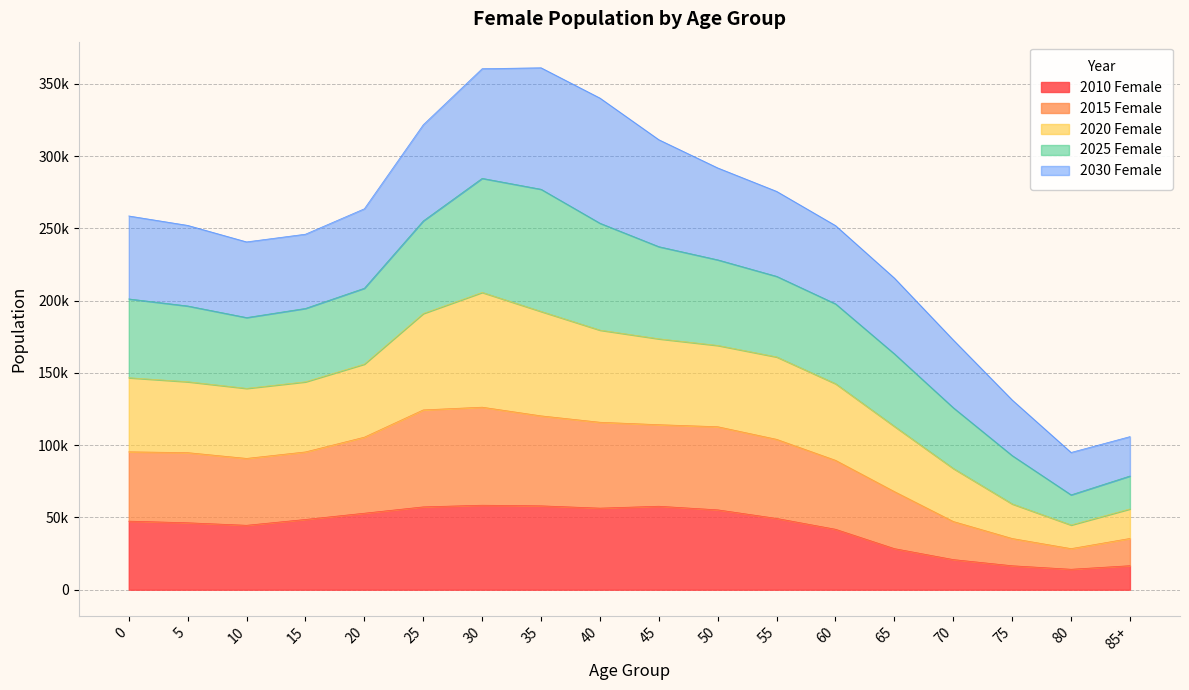

Which series has the widest spread of values?

2020 Female